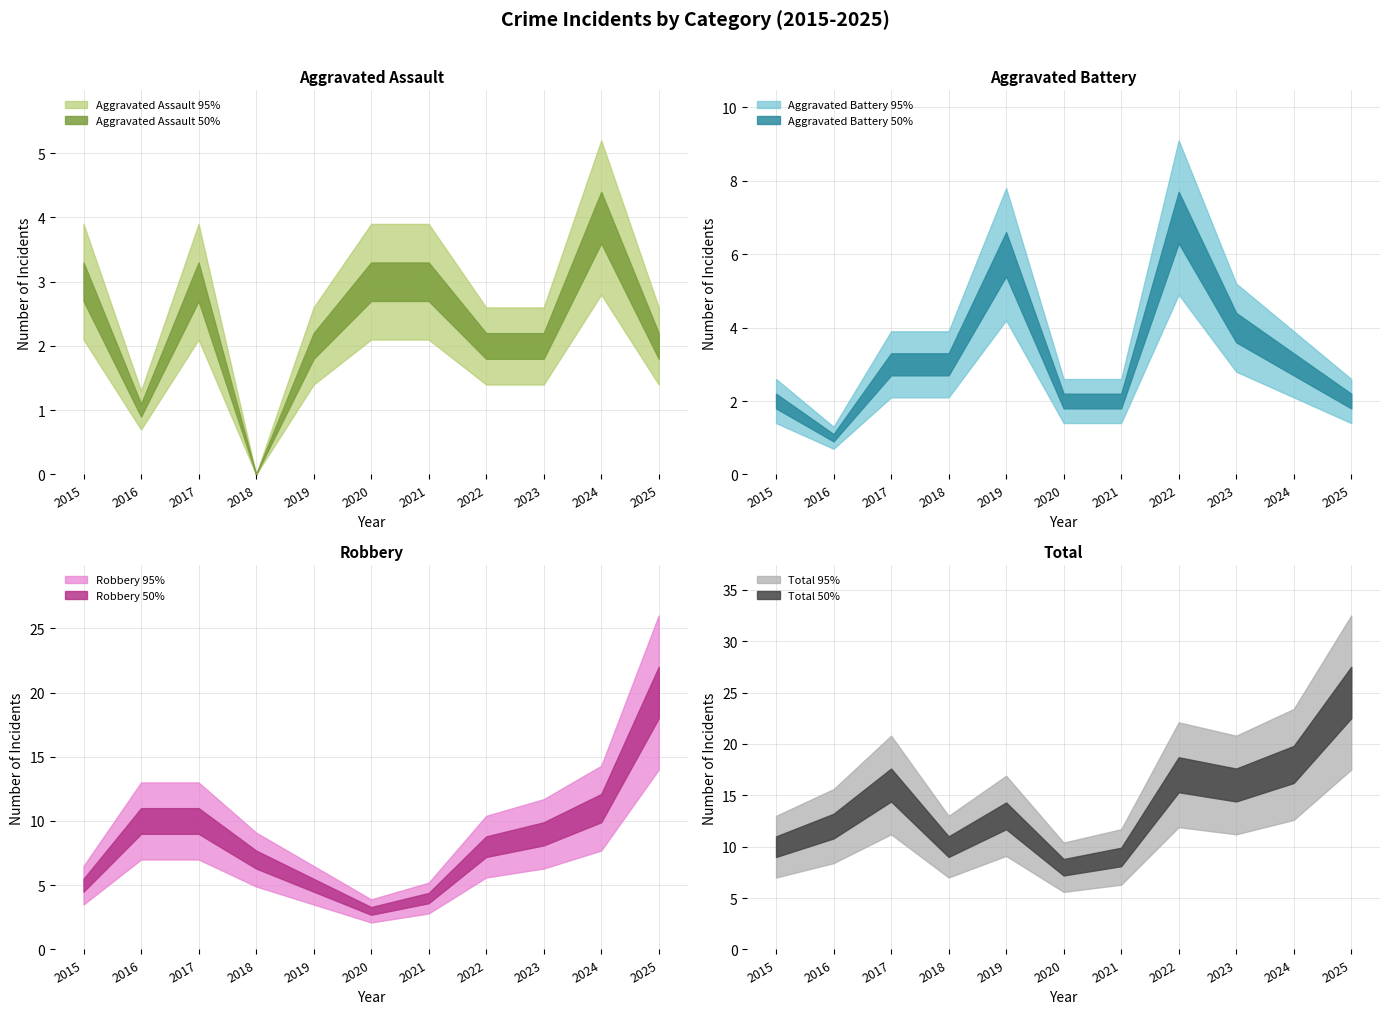

What is the difference between the Total values at 2023 and 2022?

1